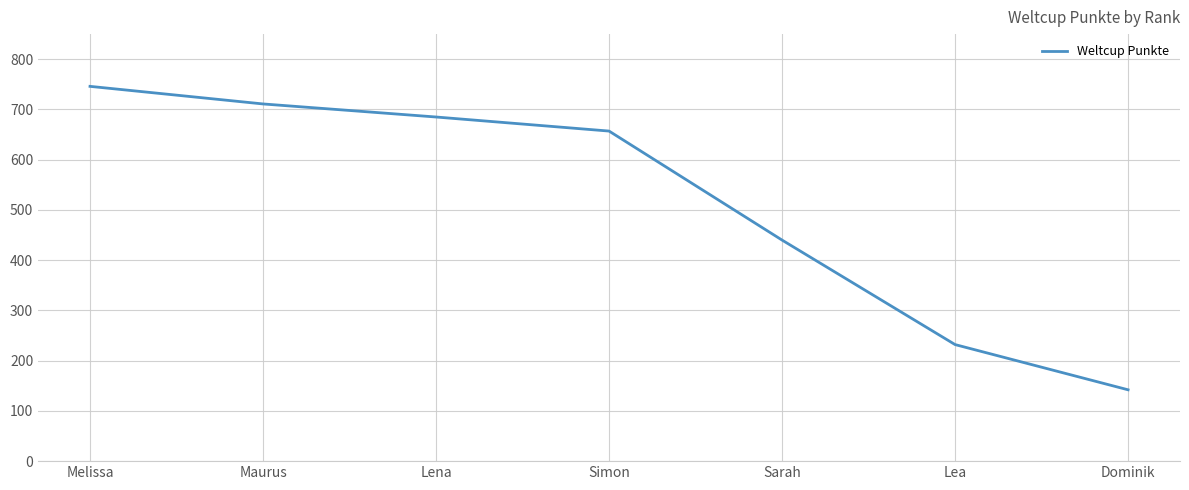

Is this an area chart (filled region under the line)?

No